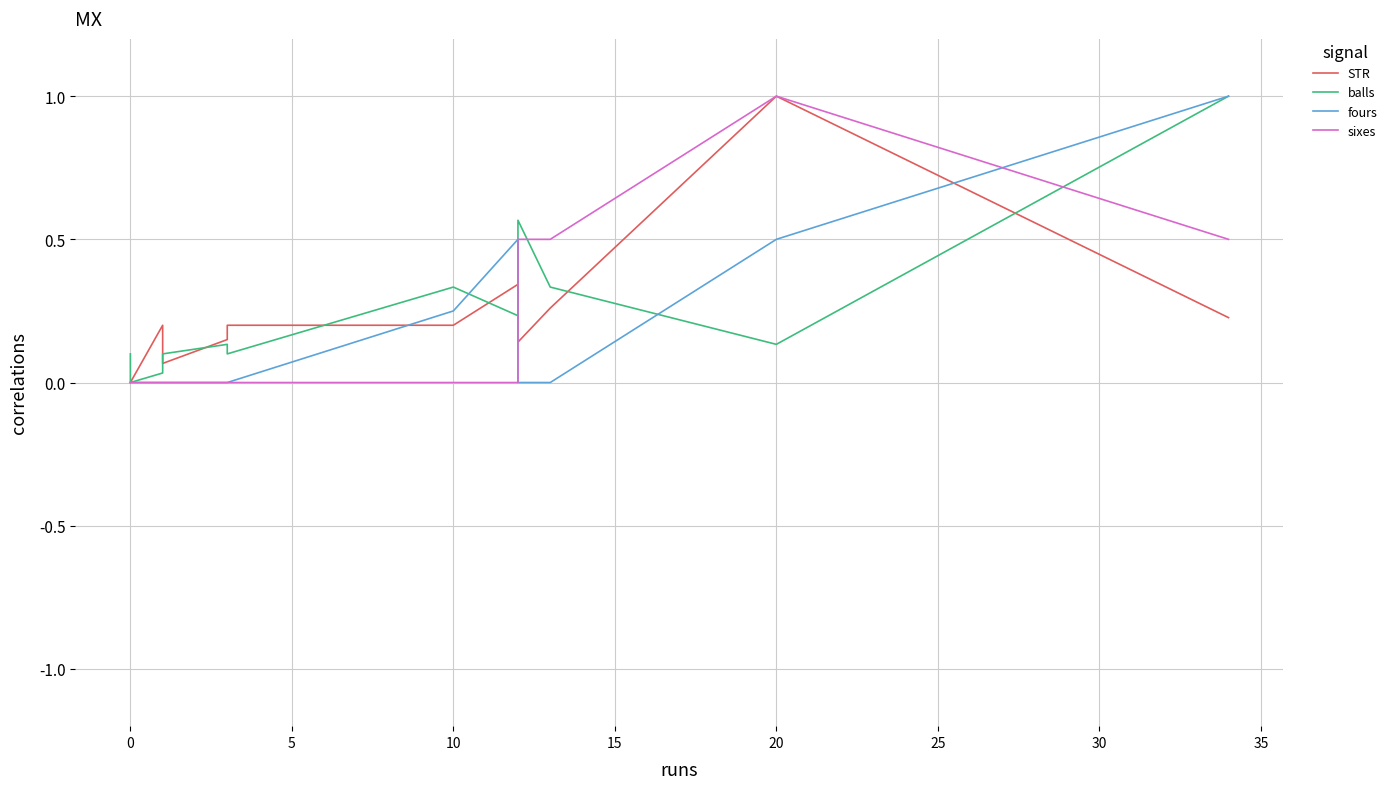

True or false: sixes has more than 2 points higher than both neighbors.

False